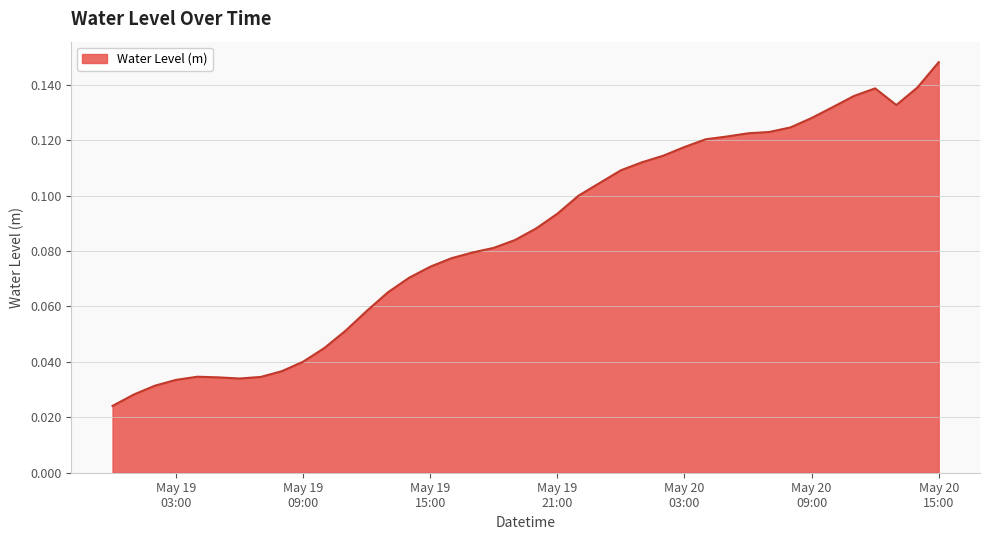

Reading left to right, list all the values displayed in this chart.

0.0	0.0	0.0	0.0	0.0	0.0	0.0	0.0	0.0	0.0	0.0	0.1	0.1	0.1	0.1	0.1	0.1	0.1	0.1	0.1	0.1	0.1	0.1	0.1	0.1	0.1	0.1	0.1	0.1	0.1	0.1	0.1	0.1	0.1	0.1	0.1	0.1	0.1	0.1	0.1